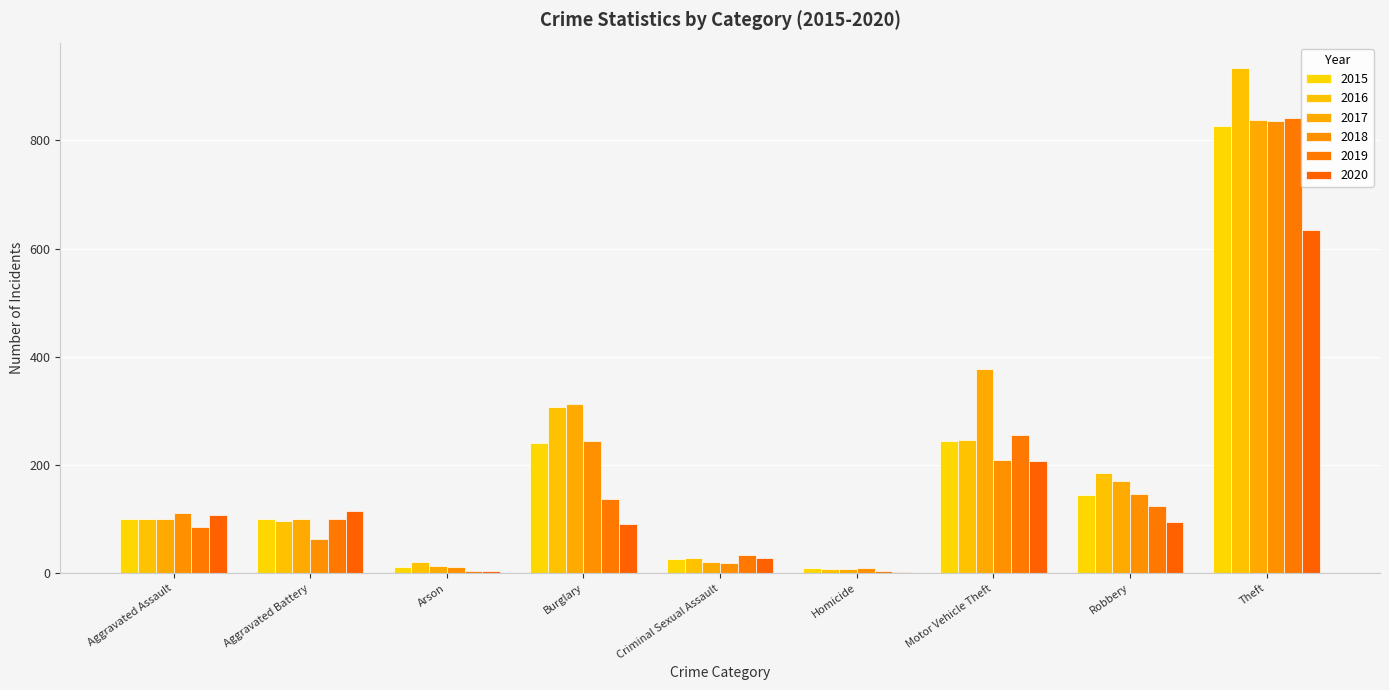

How many groups of bars are there?

9